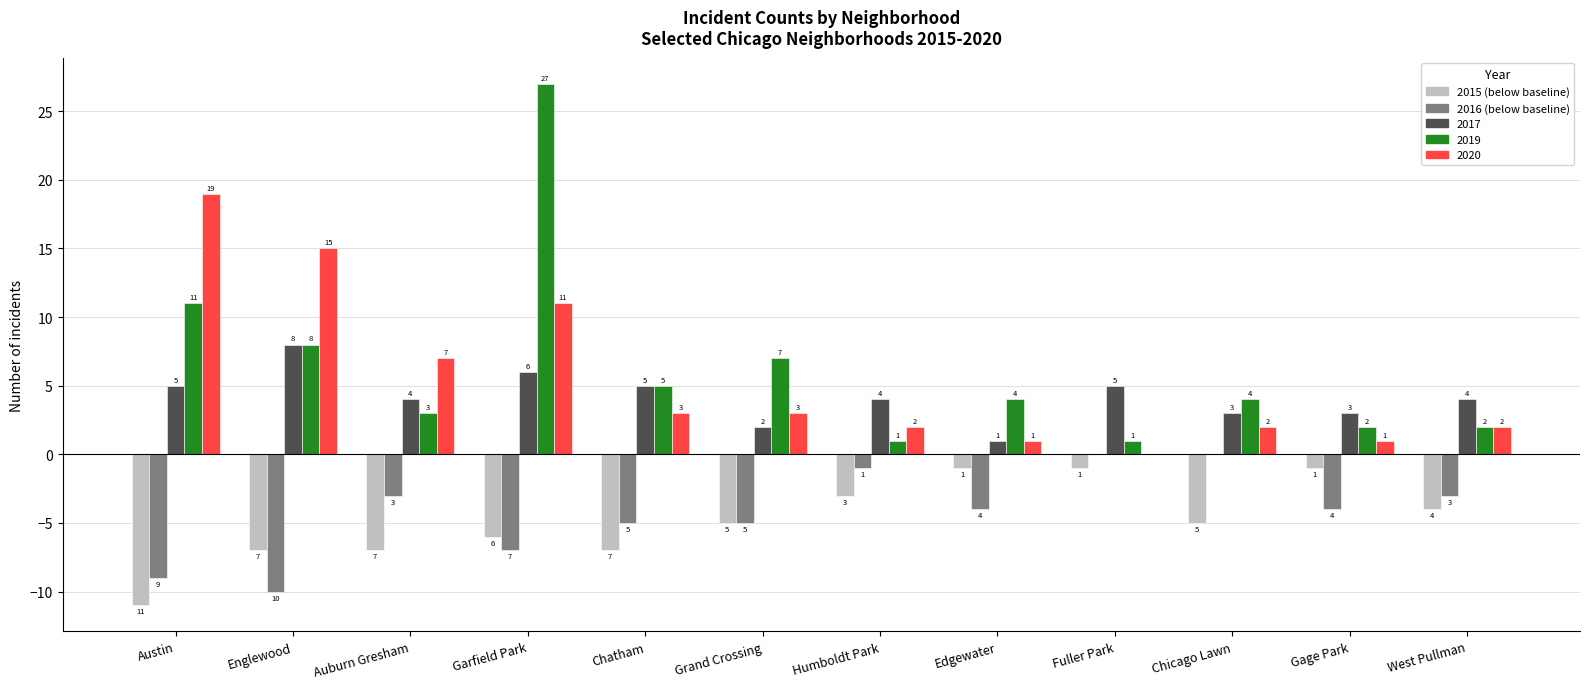

Are the bars horizontal?

No